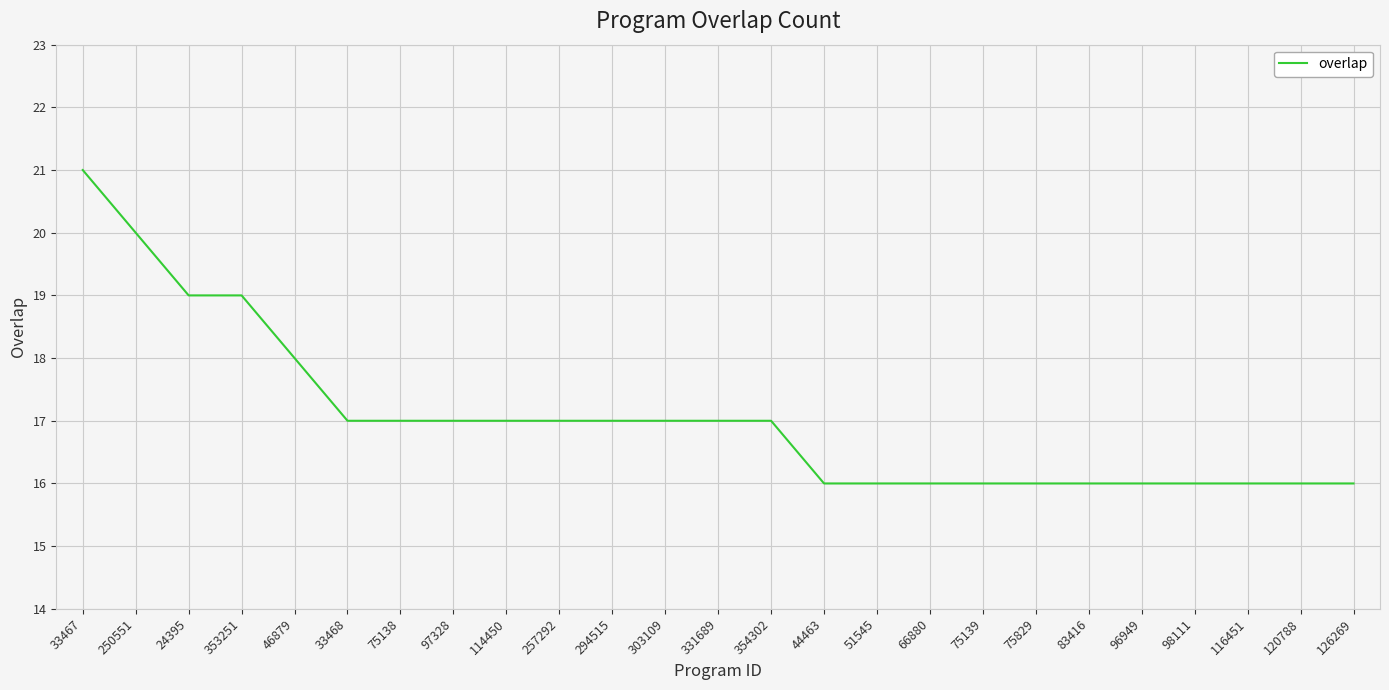

Reading left to right, what are all the values shown in this chart?

21	20	19	19	18	17	17	17	17	17	17	17	17	17	16	16	16	16	16	16	16	16	16	16	16